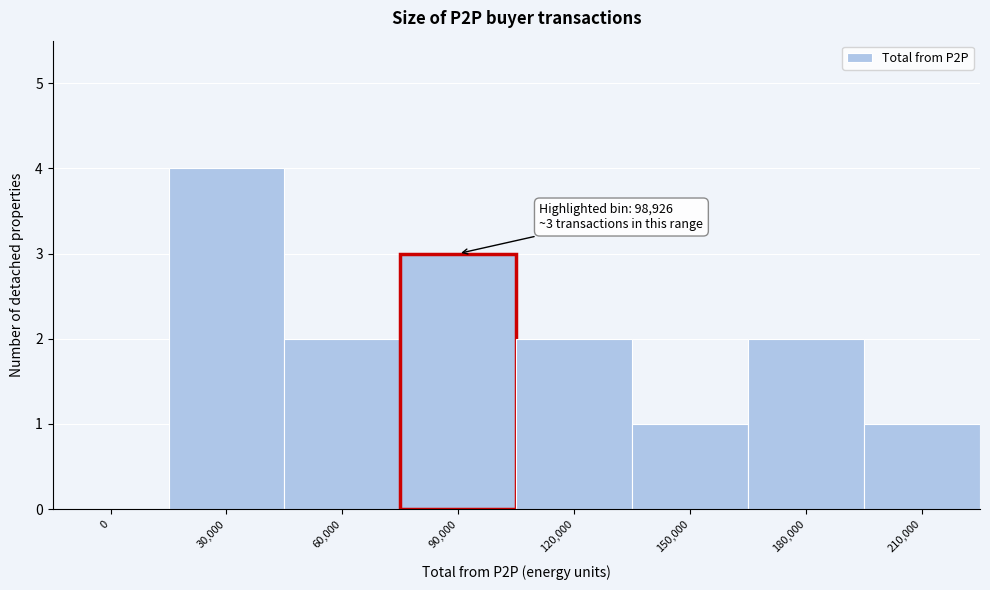

Reading left to right, transcribe all the data shown in this chart.

0=0	30,000=4	60,000=2	90,000=3	120,000=2	150,000=1	180,000=2	210,000=1